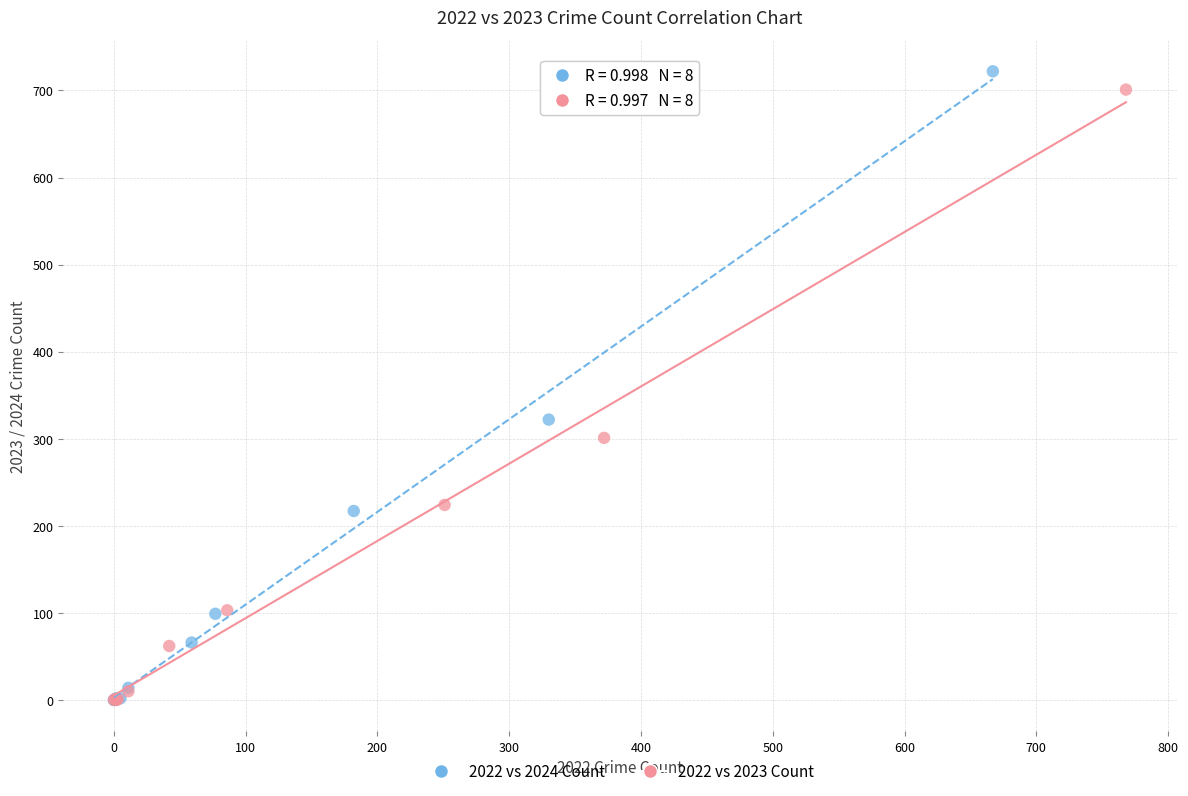

Which series has the widest spread of Y values?

2022 vs 2024 Count